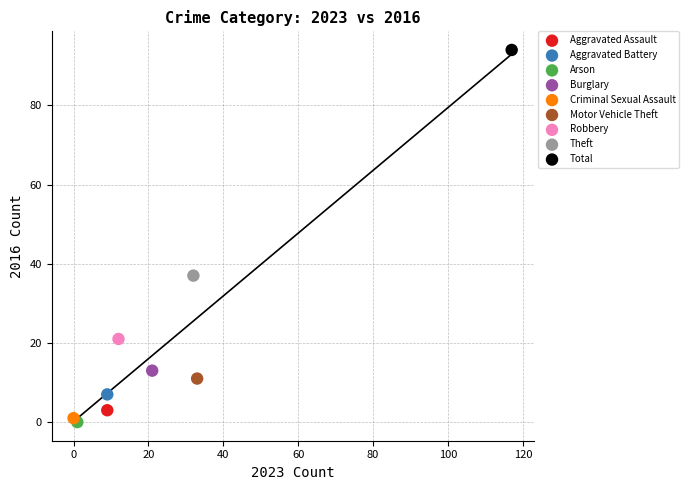

Which series reaches the minimum Y coordinate?

Arson